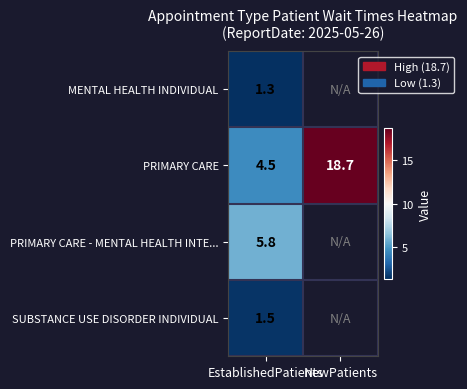

The value of PRIMARY CARE at EstablishedPatients is 2.9. True or false?

False